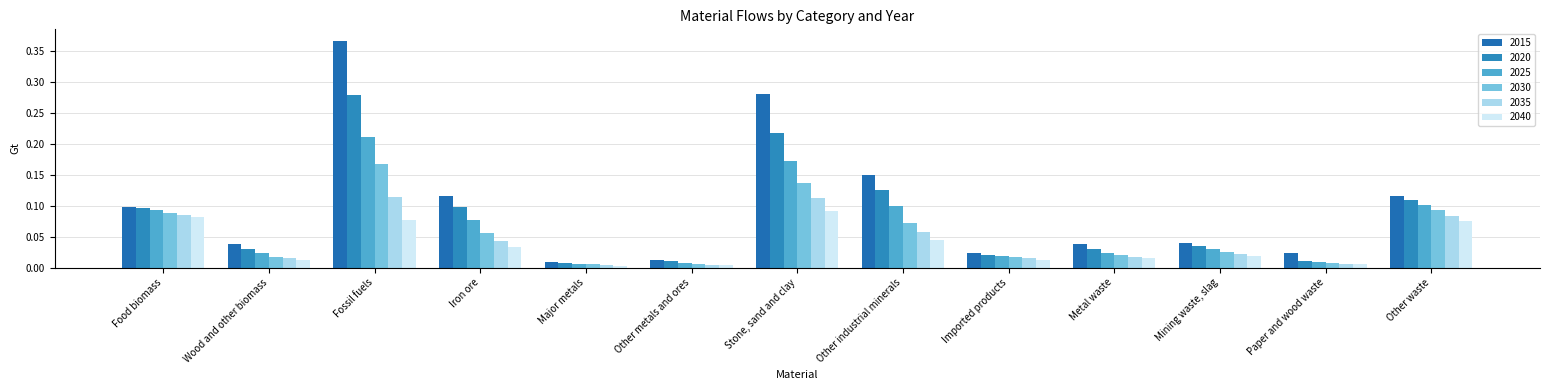

The 2025 series shows 0.0 at Iron ore. True or false?

False